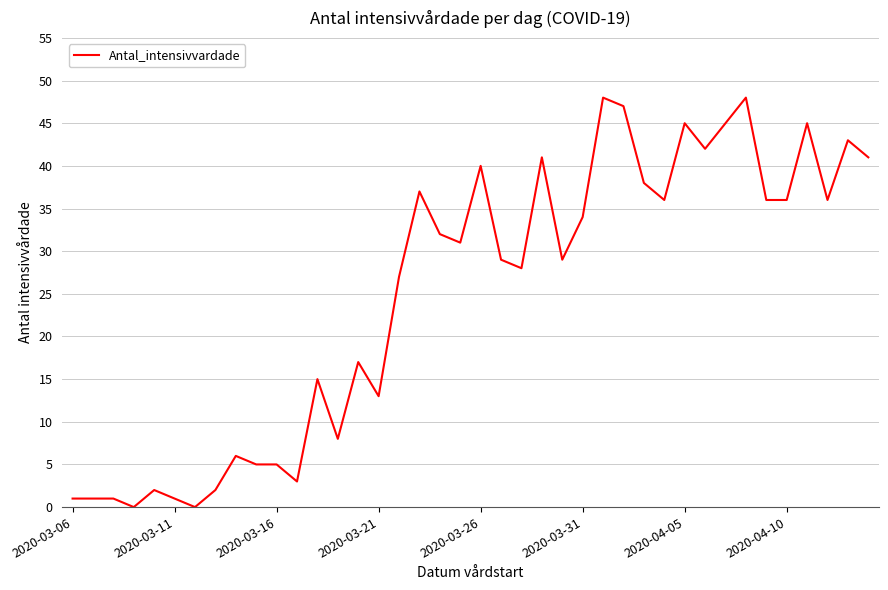

What is the difference between the maximum and minimum values?

48